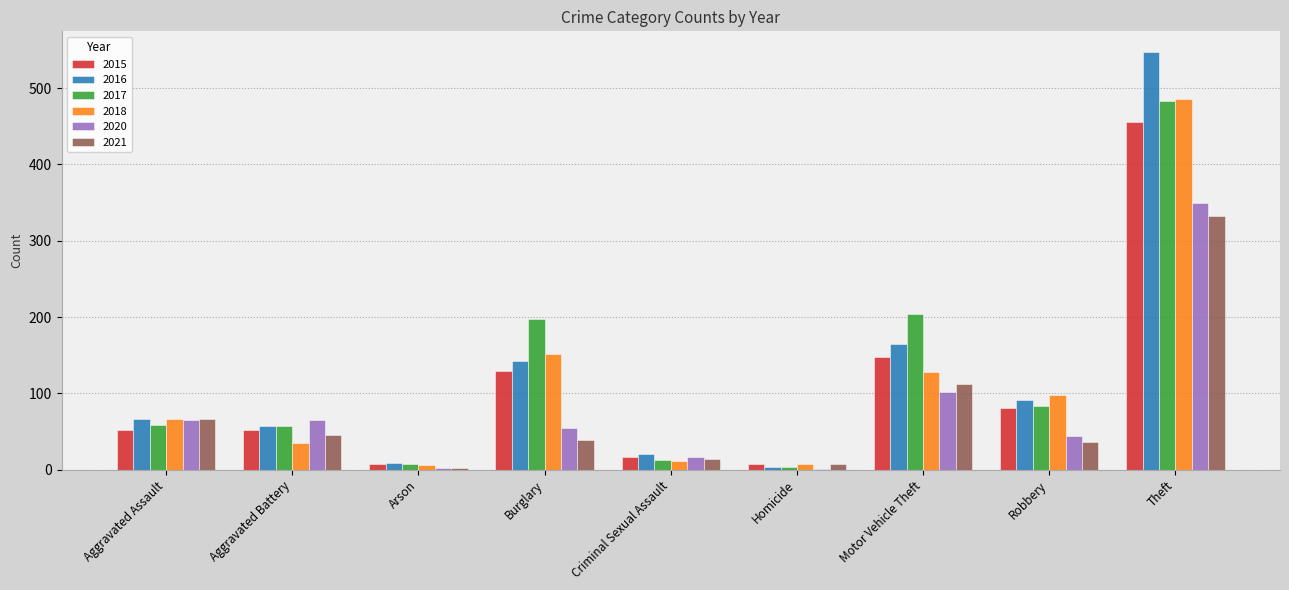

Which category has the highest value in the 2018 series?

Theft